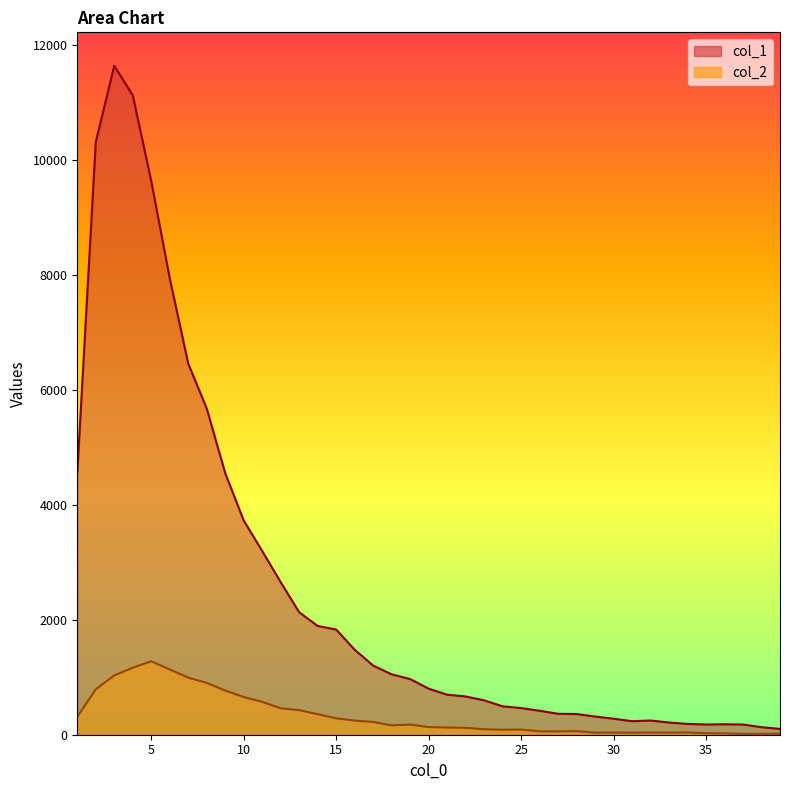

What is the average value of the col_1 series?

2540